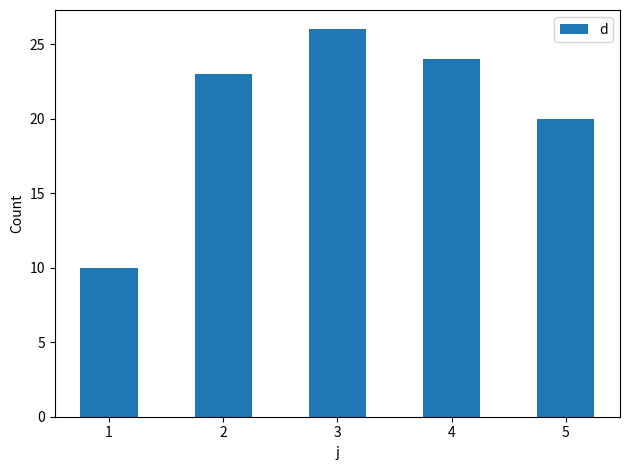

What is the average value?

21